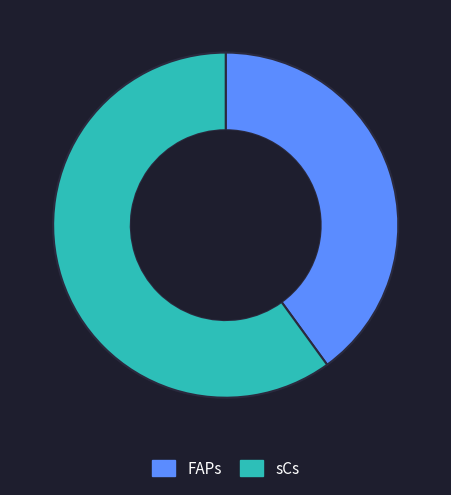

Rank the categories by value from highest to lowest.

sCs, FAPs